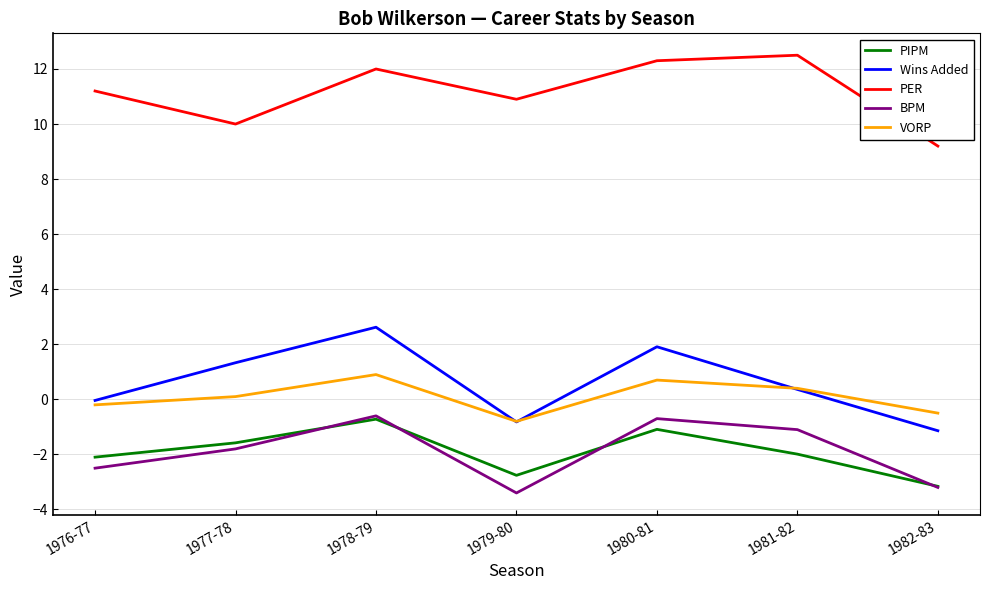

What is the difference between the highest and lowest values at 1979-80?

14.3